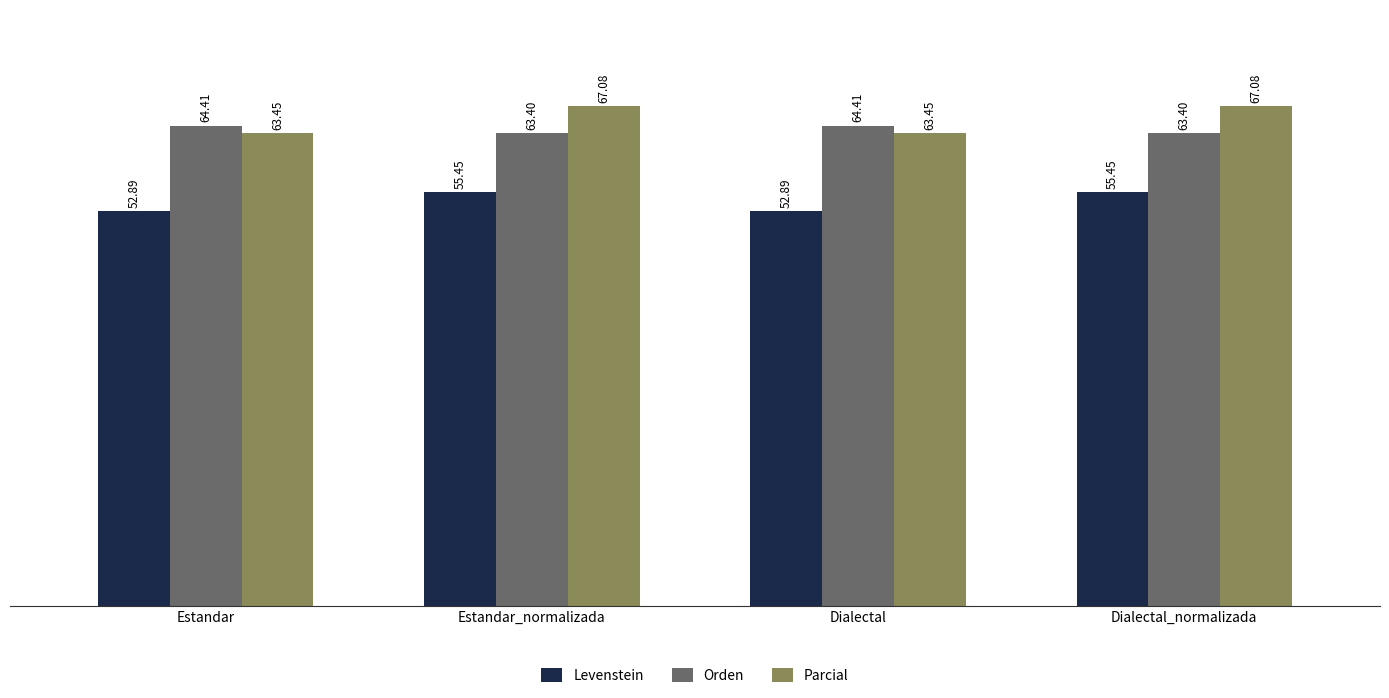

What position from the left is Estandar_normalizada?

2